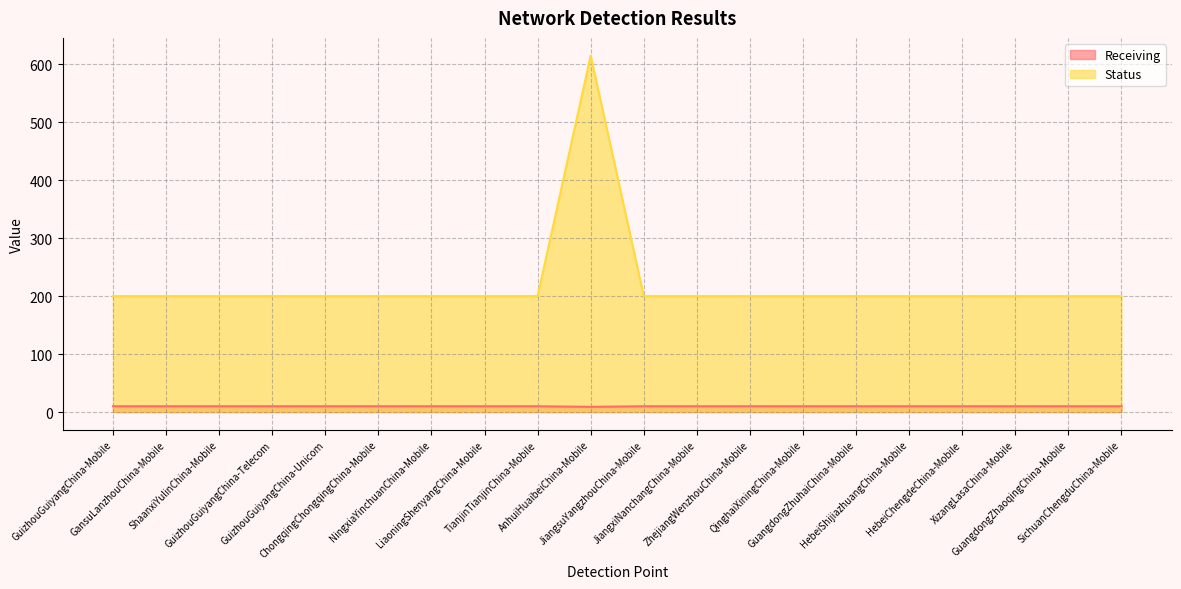

Reading left to right, list all the values displayed in this chart.

Receiving: GuizhouGuiyangChina-Mobile=10	GansuLanzhouChina-Mobile=10	ShaanxiYulinChina-Mobile=10	GuizhouGuiyangChina-Telecom=10	GuizhouGuiyangChina-Unicom=10	ChongqingChongqingChina-Mobile=10	NingxiaYinchuanChina-Mobile=10	LiaoningShenyangChina-Mobile=10	TianjinTianjinChina-Mobile=10	AnhuiHuaibeiChina-Mobile=9	JiangsuYangzhouChina-Mobile=10	JiangxiNanchangChina-Mobile=10	ZhejiangWenzhouChina-Mobile=10	QinghaiXiningChina-Mobile=10	GuangdongZhuhaiChina-Mobile=10	HebeiShijiazhuangChina-Mobile=10	HebeiChengdeChina-Mobile=10	XizangLasaChina-Mobile=10	GuangdongZhaoqingChina-Mobile=10	SichuanChengduChina-Mobile=10
Status: GuizhouGuiyangChina-Mobile=200	GansuLanzhouChina-Mobile=200	ShaanxiYulinChina-Mobile=200	GuizhouGuiyangChina-Telecom=200	GuizhouGuiyangChina-Unicom=200	ChongqingChongqingChina-Mobile=200	NingxiaYinchuanChina-Mobile=200	LiaoningShenyangChina-Mobile=200	TianjinTianjinChina-Mobile=200	AnhuiHuaibeiChina-Mobile=615	JiangsuYangzhouChina-Mobile=200	JiangxiNanchangChina-Mobile=200	ZhejiangWenzhouChina-Mobile=200	QinghaiXiningChina-Mobile=200	GuangdongZhuhaiChina-Mobile=200	HebeiShijiazhuangChina-Mobile=200	HebeiChengdeChina-Mobile=200	XizangLasaChina-Mobile=200	GuangdongZhaoqingChina-Mobile=200	SichuanChengduChina-Mobile=200